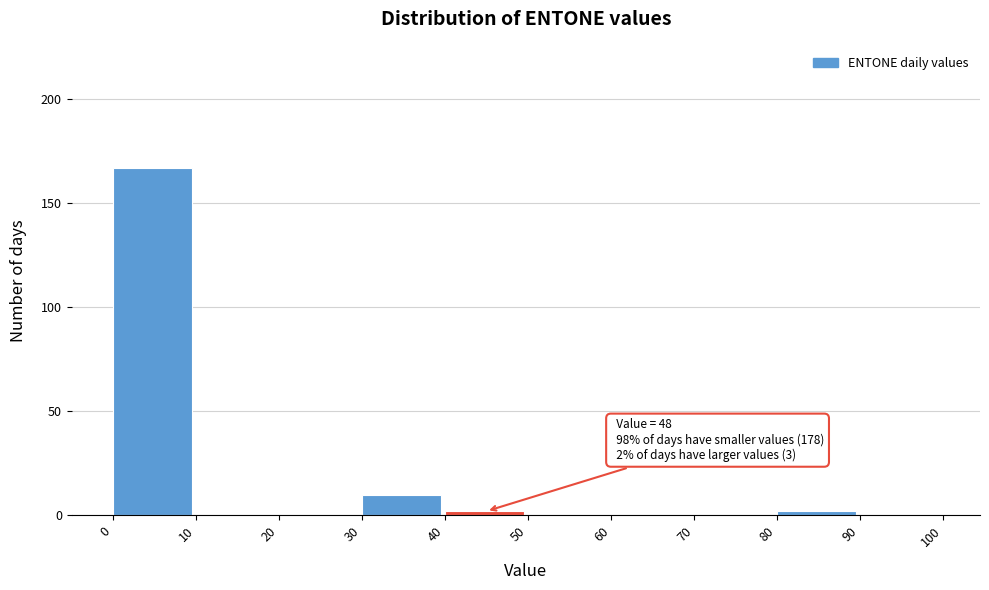

Which range on the x-axis has the tallest bar?

0 to 10